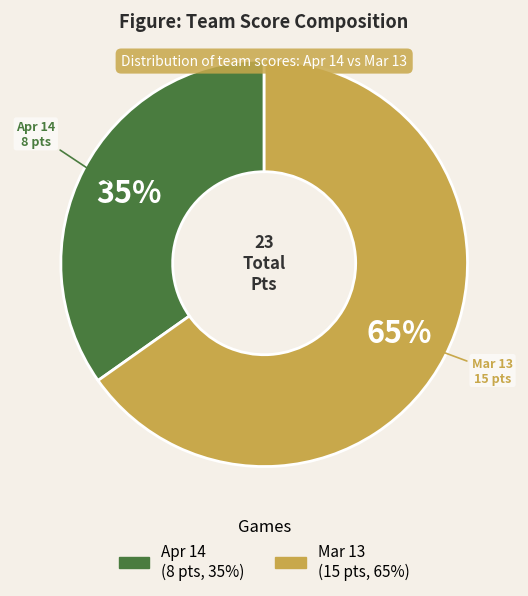

Which slice is the largest?

Mar 13